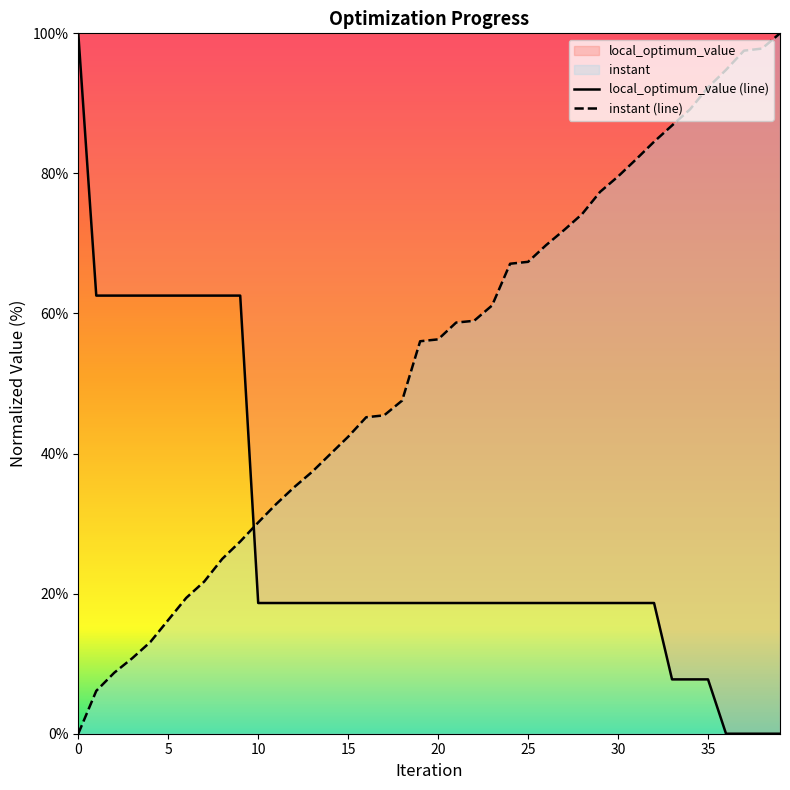

True or false: instant has more than 2 interior local peaks.

False